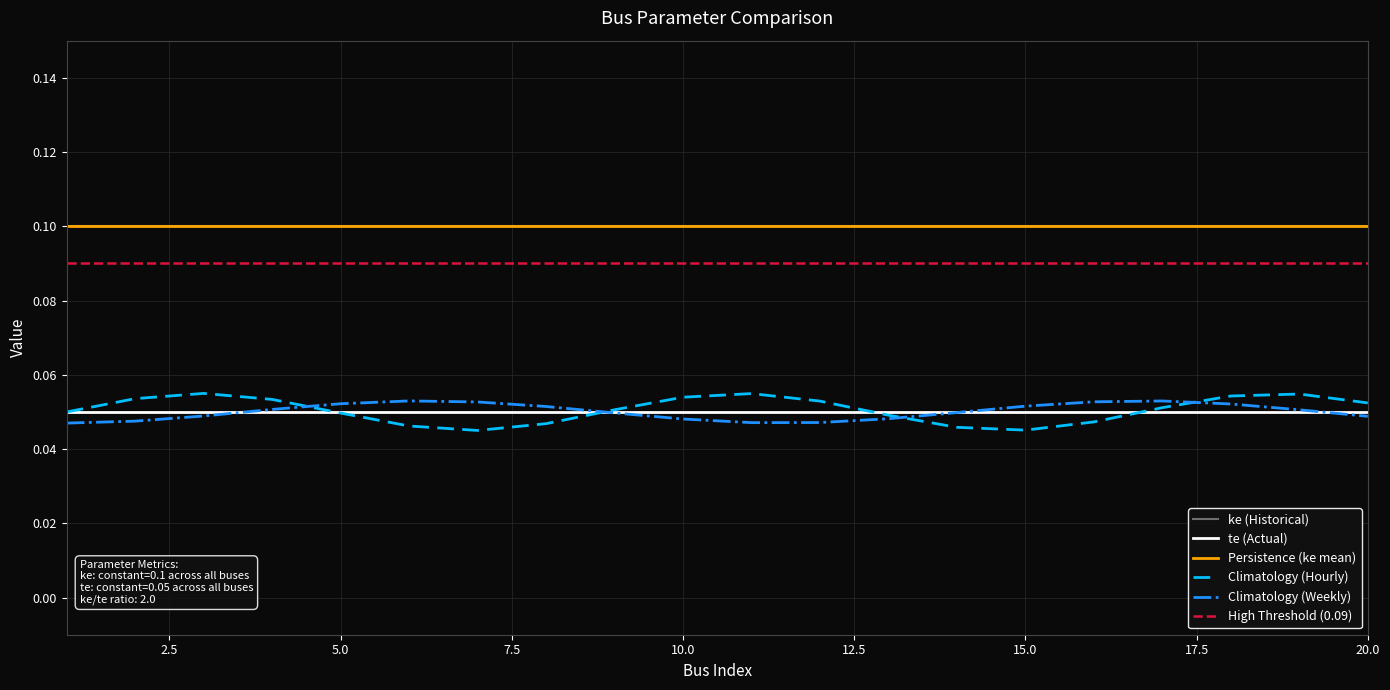

What is the sum of the te values at 12 and 19?

0.1